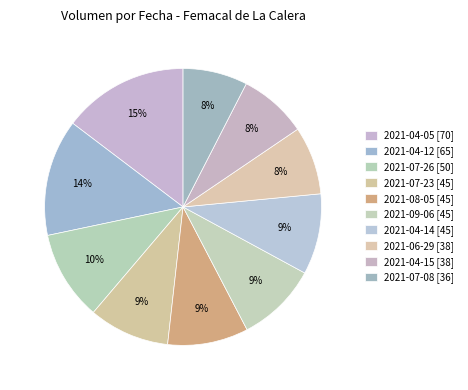

How many slices are in this pie chart?

10